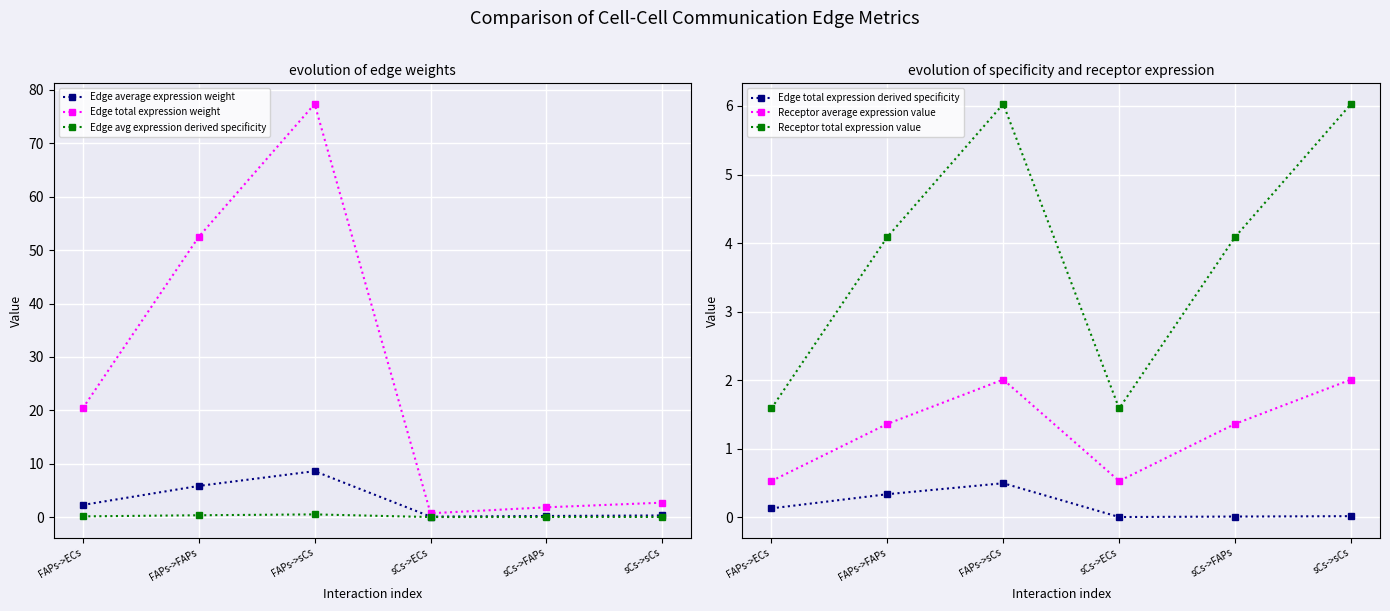

Reading right to left, list all the values displayed in this chart.

Edge average expression weight: sCs->sCs=0.3	sCs->FAPs=0.2	sCs->ECs=0.1	FAPs->sCs=8.6	FAPs->FAPs=5.8	FAPs->ECs=2.3
Edge total expression weight: sCs->sCs=2.7	sCs->FAPs=1.8	sCs->ECs=0.7	FAPs->sCs=77.4	FAPs->FAPs=52.5	FAPs->ECs=20.4
Edge avg expression derived specificity: sCs->sCs=0.0	sCs->FAPs=0.0	sCs->ECs=0.0	FAPs->sCs=0.5	FAPs->FAPs=0.3	FAPs->ECs=0.1
Edge total expression derived specificity: sCs->sCs=0.0	sCs->FAPs=0.0	sCs->ECs=0.0	FAPs->sCs=0.5	FAPs->FAPs=0.3	FAPs->ECs=0.1
Receptor average expression value: sCs->sCs=2.0	sCs->FAPs=1.4	sCs->ECs=0.5	FAPs->sCs=2.0	FAPs->FAPs=1.4	FAPs->ECs=0.5
Receptor total expression value: sCs->sCs=6.0	sCs->FAPs=4.1	sCs->ECs=1.6	FAPs->sCs=6.0	FAPs->FAPs=4.1	FAPs->ECs=1.6